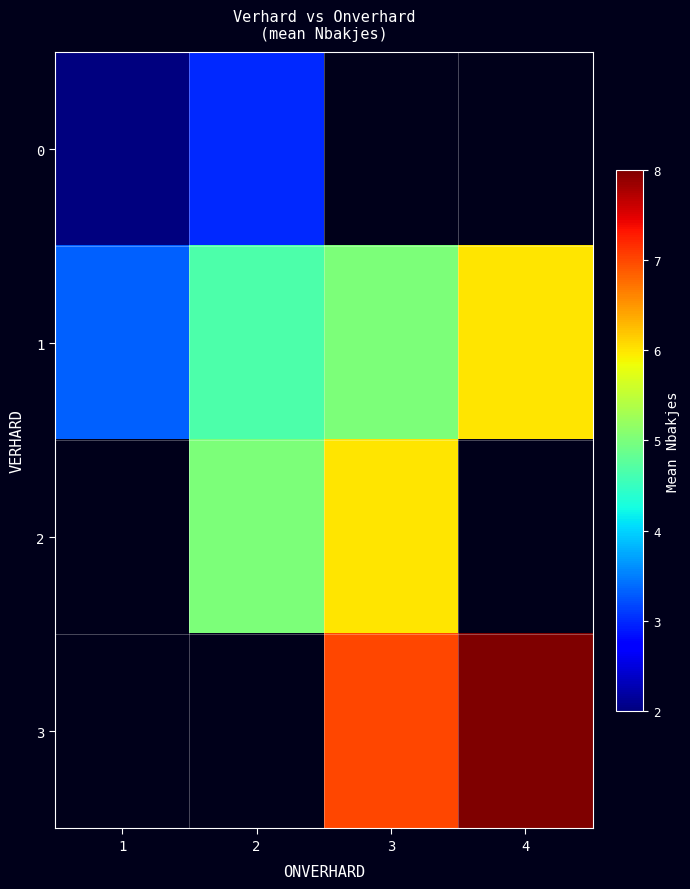

What is the difference between the maximum and minimum values in the 1 series?

2.7